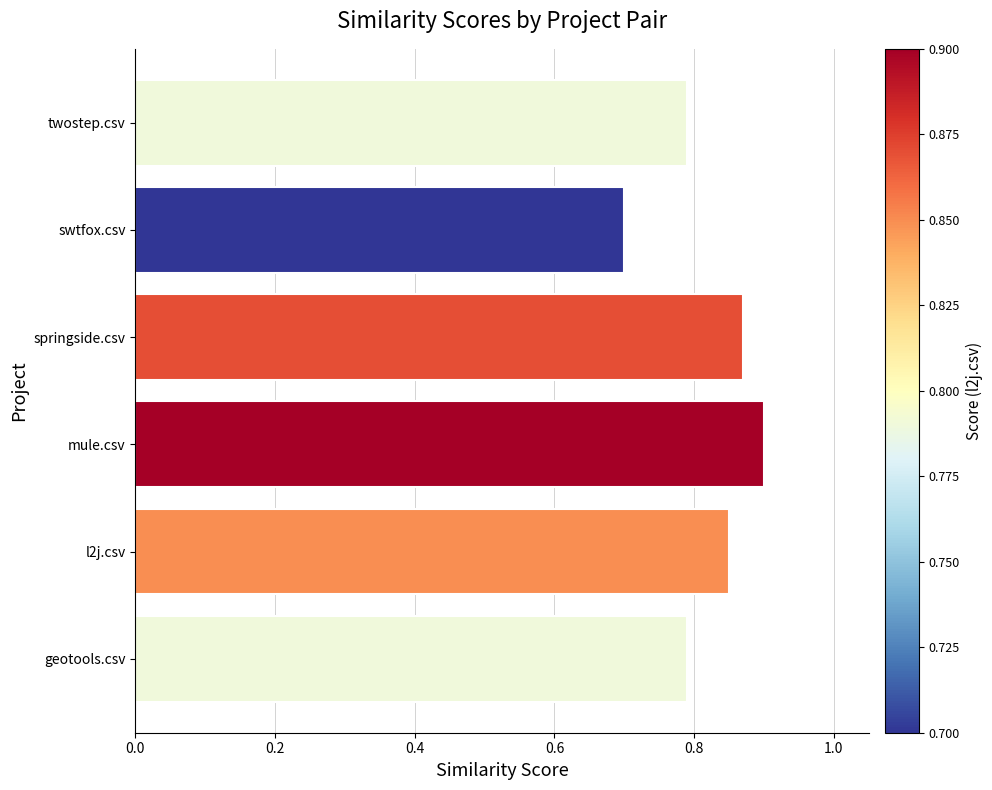

Between swtfox.csv and springside.csv, which is larger?

springside.csv